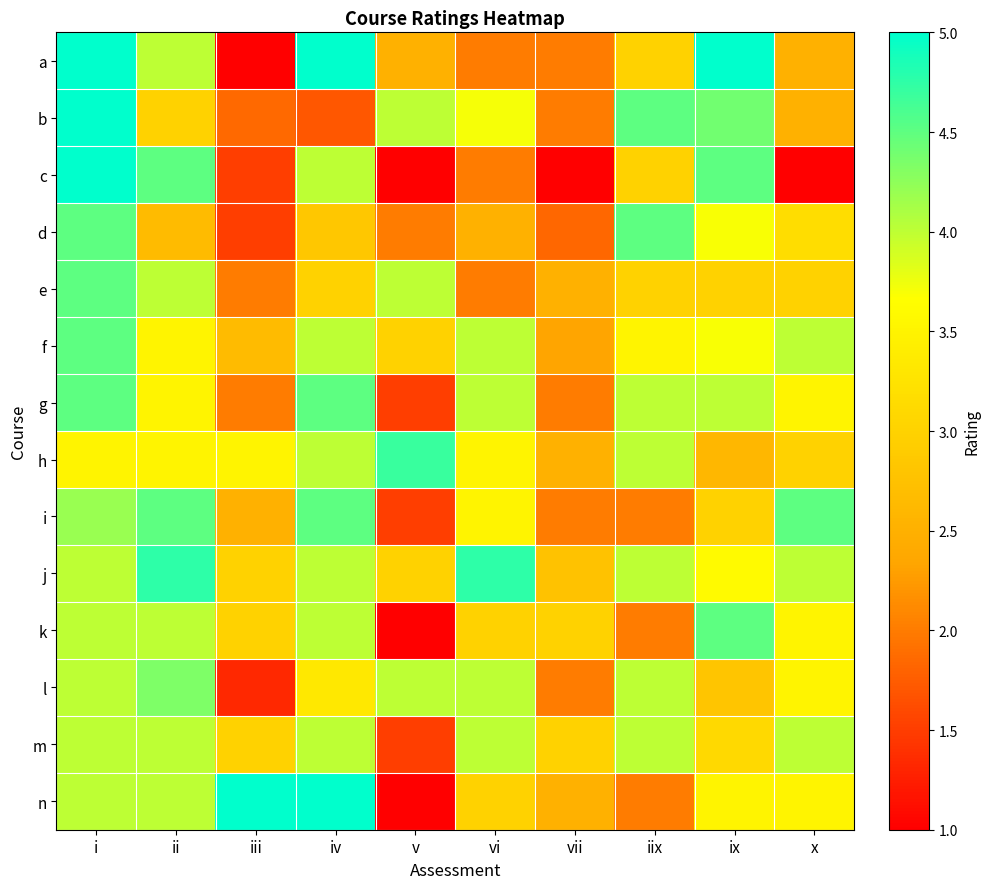

Which category has the lowest value across all series?

iii